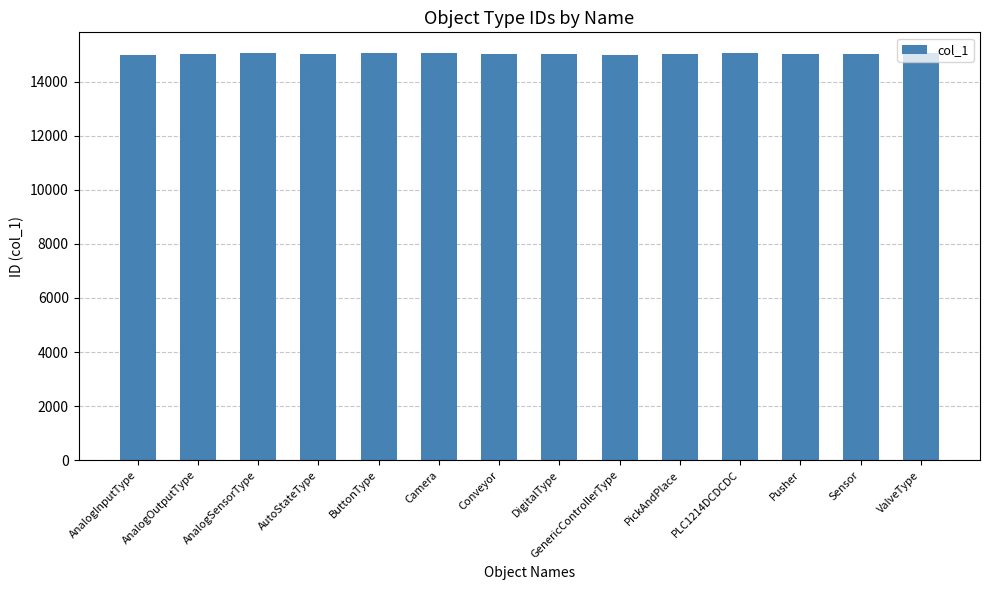

Are the bars grouped side by side (vs. stacked)?

No